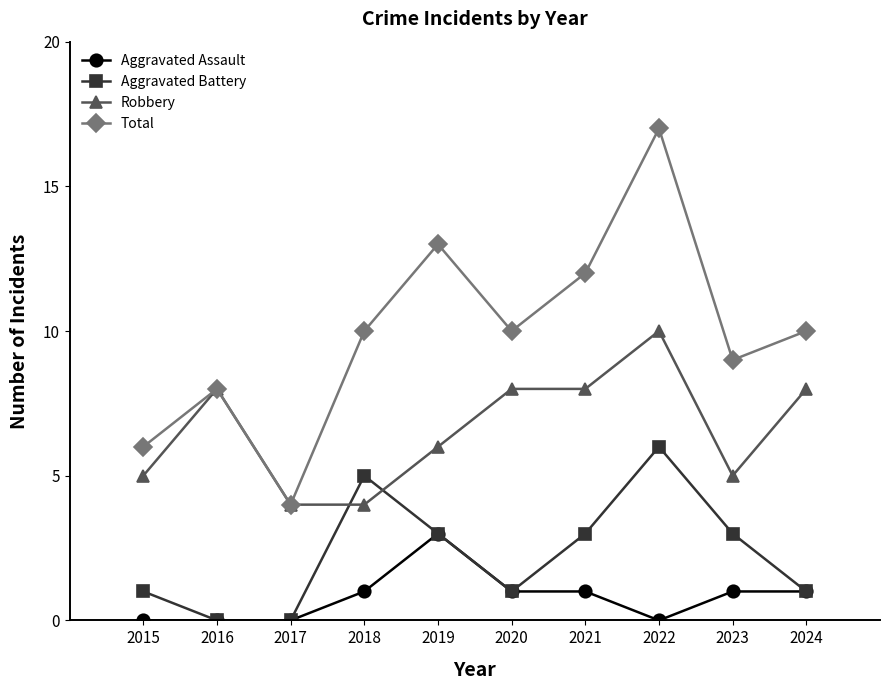

Reading left to right, list all the values displayed in this chart.

Aggravated Assault: 0	0	0	1	3	1	1	0	1	1
Aggravated Battery: 1	0	0	5	3	1	3	6	3	1
Robbery: 5	8	4	4	6	8	8	10	5	8
Total: 6	8	4	10	13	10	12	17	9	10